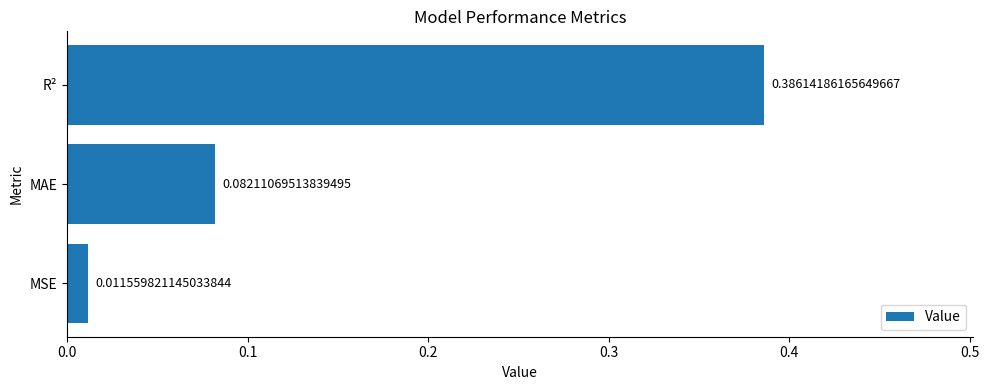

At which label is the value closest to 0?

MSE